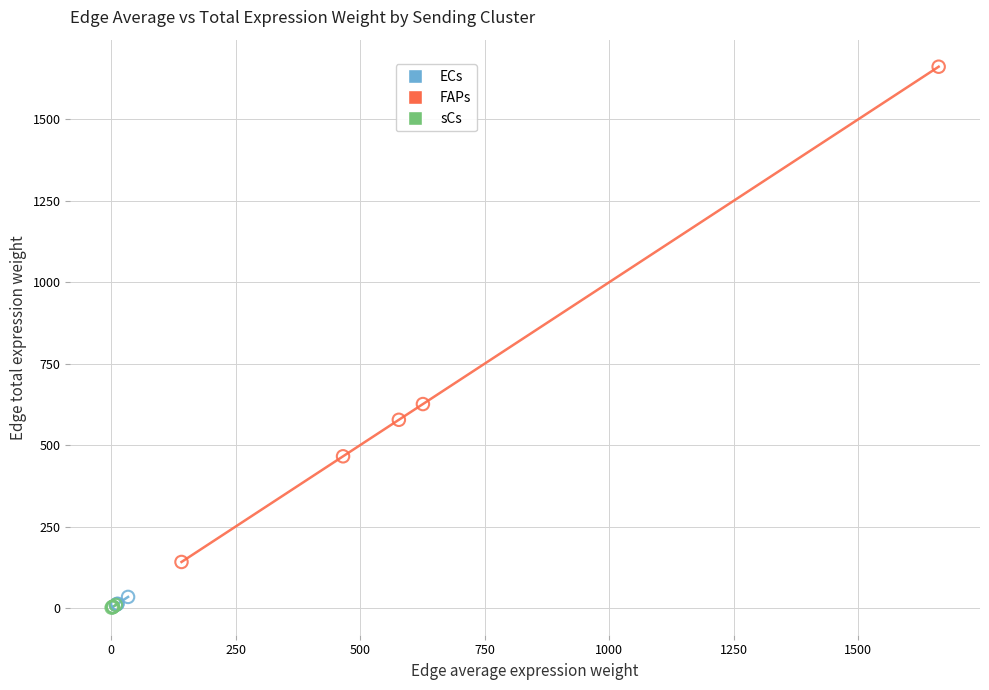

Which series reaches the maximum Y coordinate?

FAPs